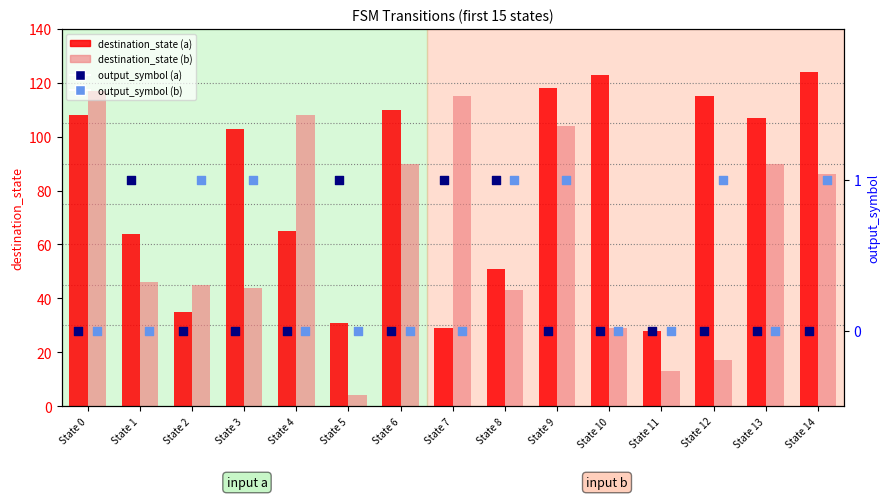

Is the value of destination_state (b) at State 6 greater than the value of output_symbol (b) at State 12?

Yes